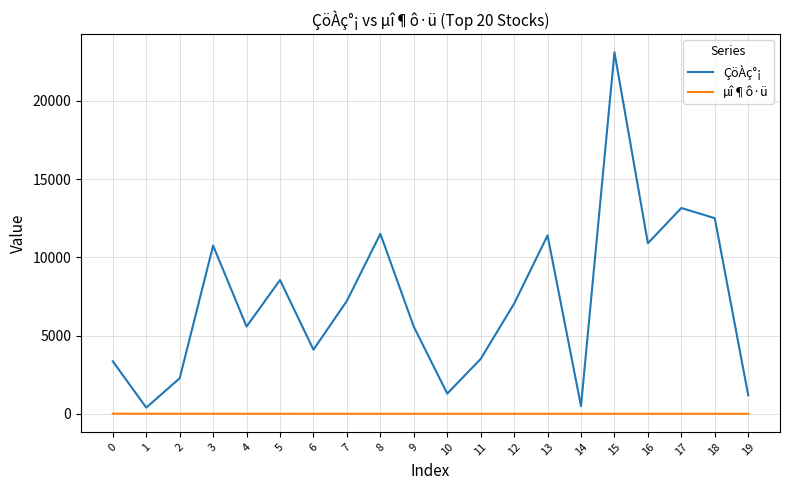

Which series has the largest total across all categories?

ÇöÀç°¡